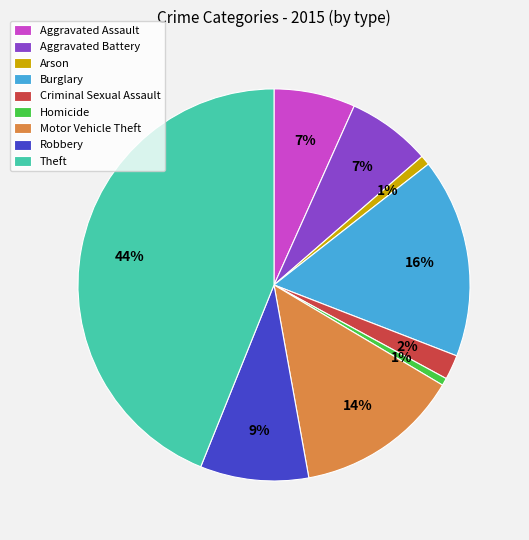

What percentage is the Theft slice, to the nearest percent?

44%